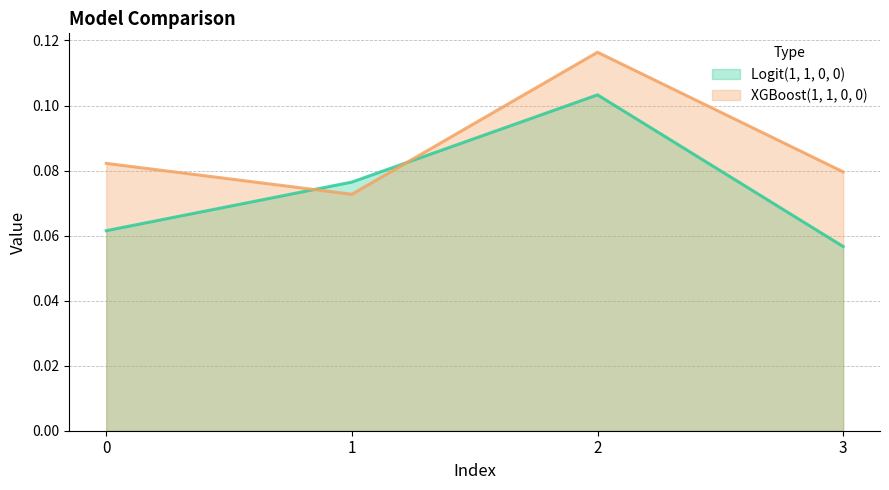

Count the number of categories in the chart.

4